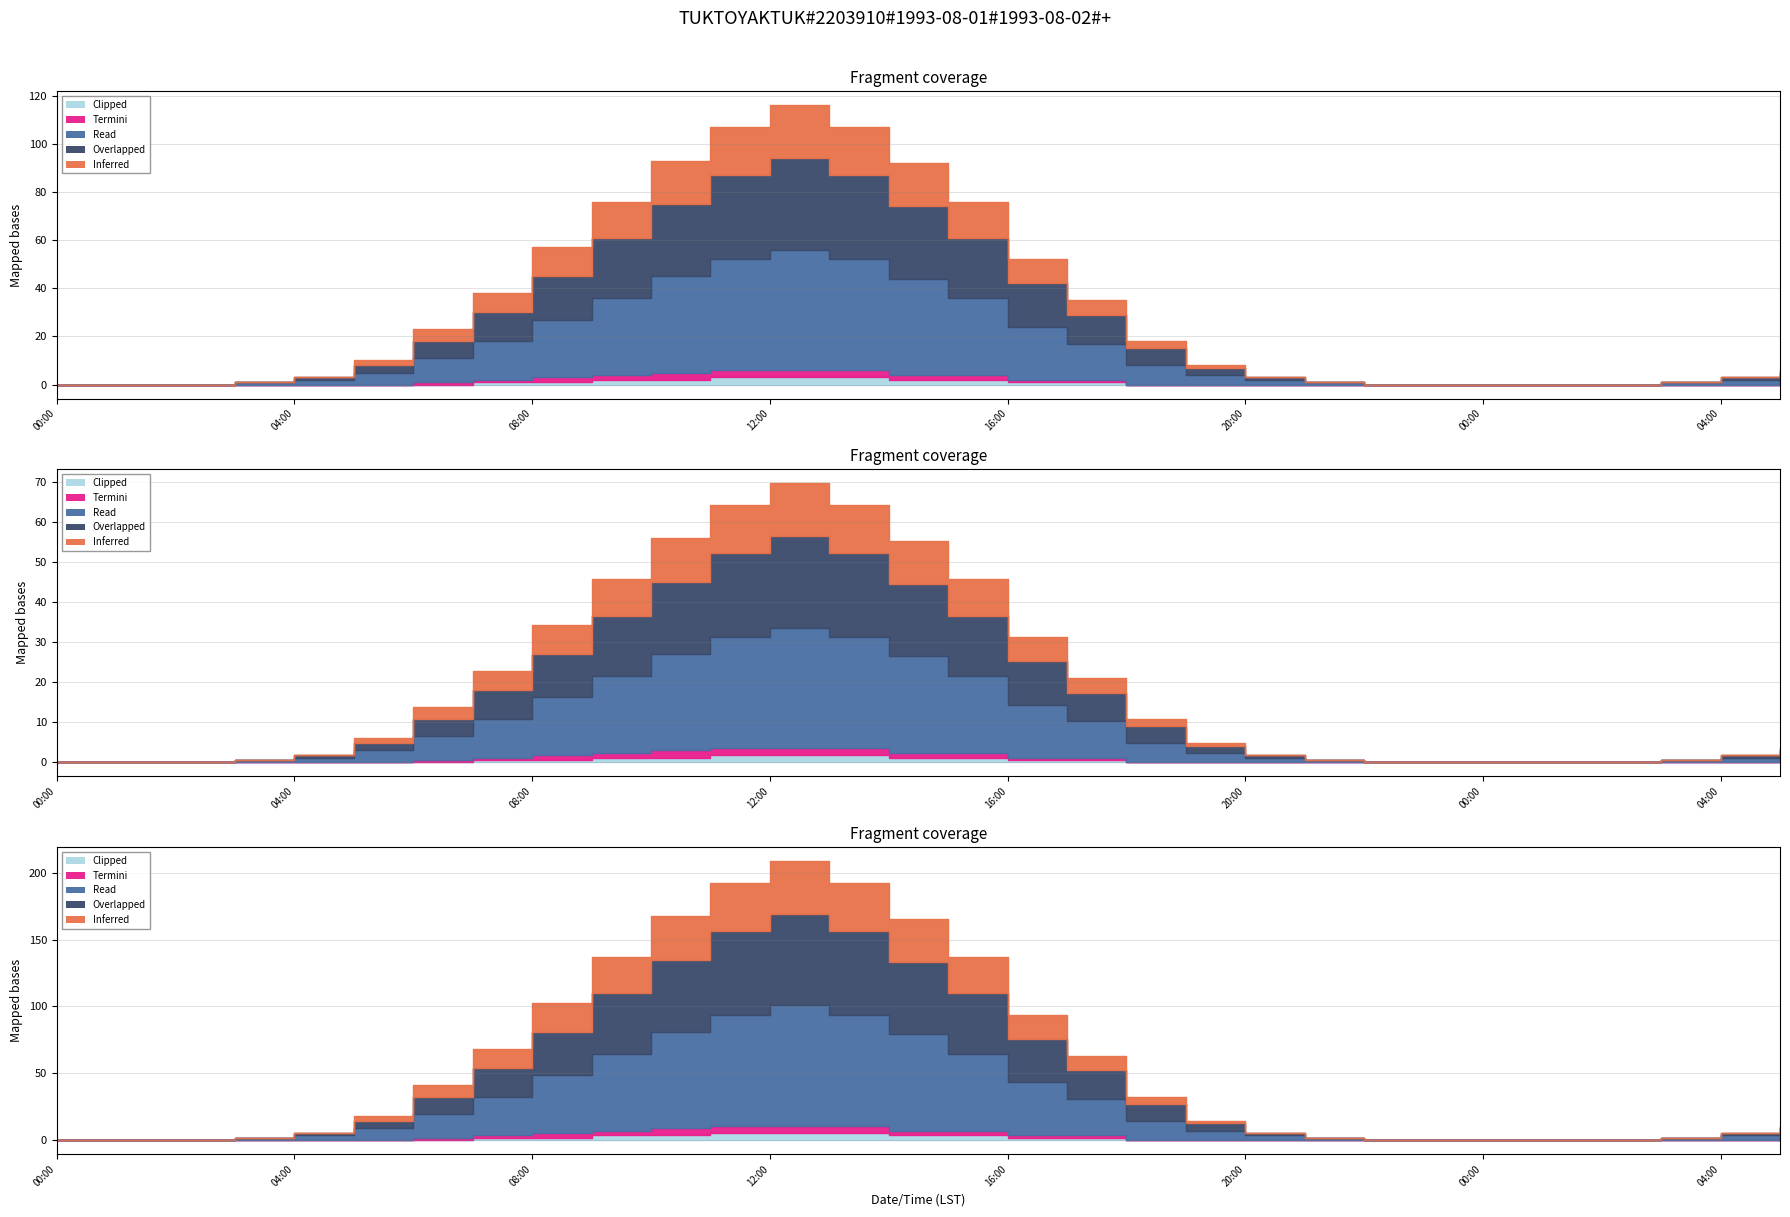

What is the difference between the Read values at 1993-08-01 00:00 and 1993-08-01 13:00?

46